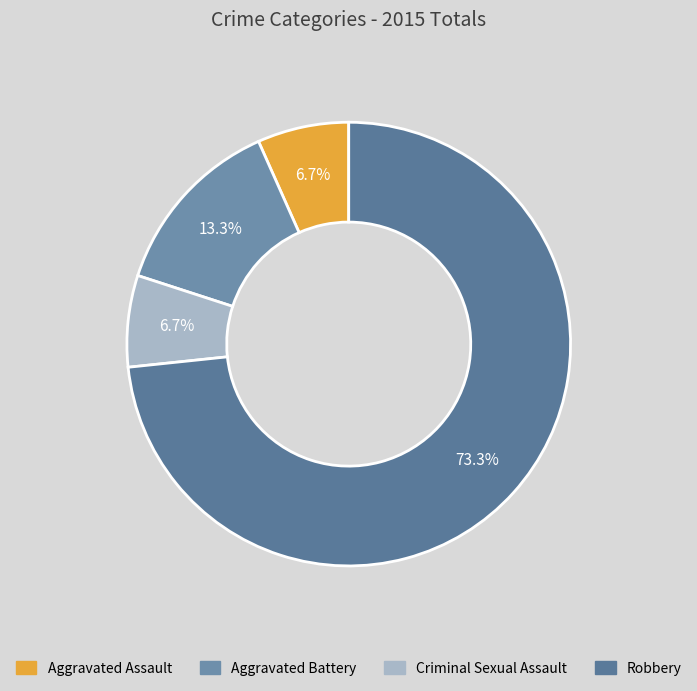

Combined, do Robbery and Aggravated Assault account for over 50%?

Yes